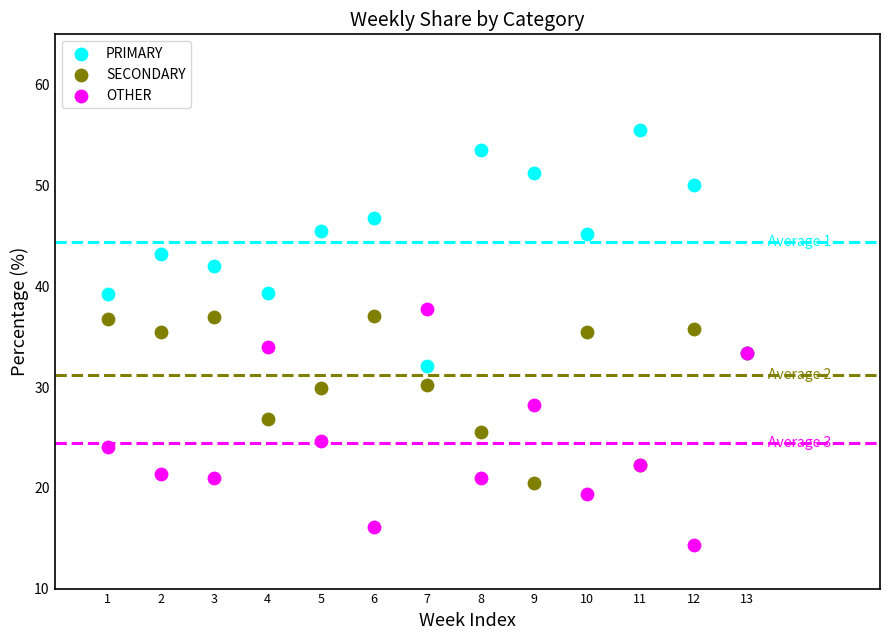

Which series reaches the minimum Y coordinate?

OTHER